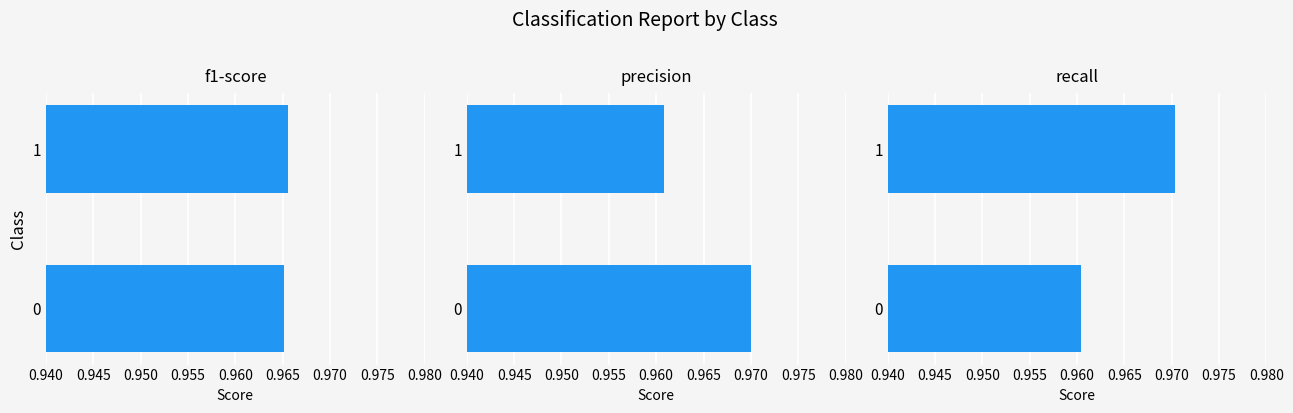

What is the value of the f1-score bar at the 1st from the left?

1.0